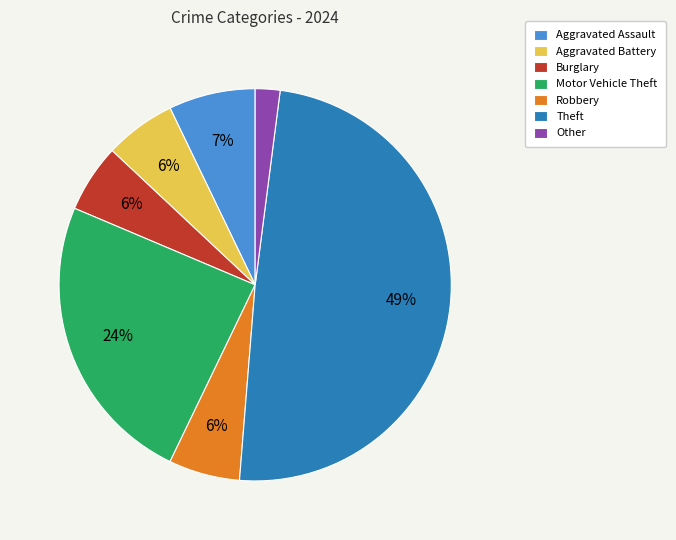

To the nearest percent, what percentage of the pie is Aggravated Battery?

6%